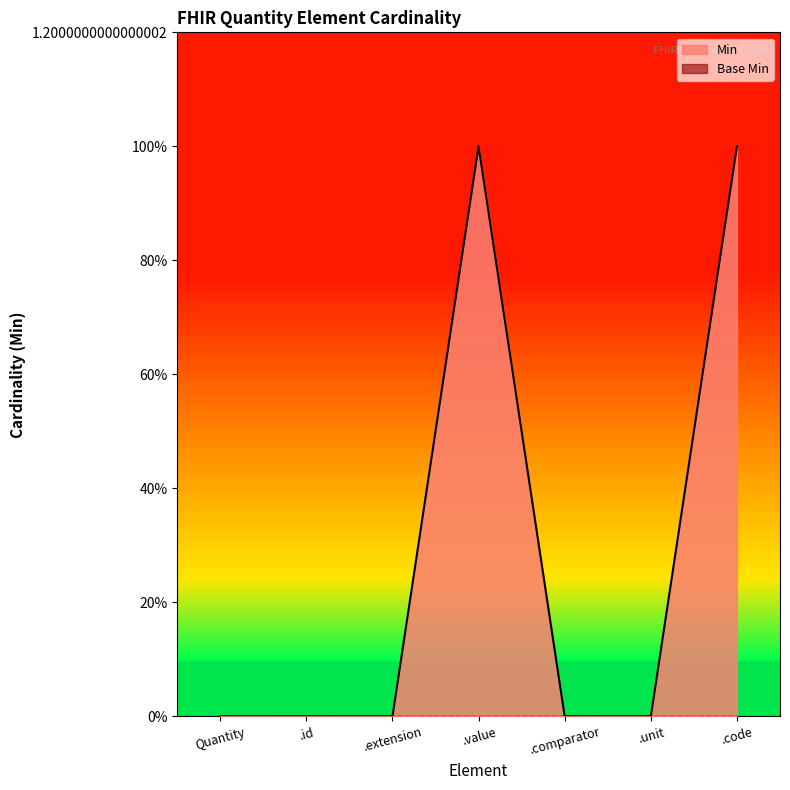

The chart shows a value of 1 at .value. True or false?

True